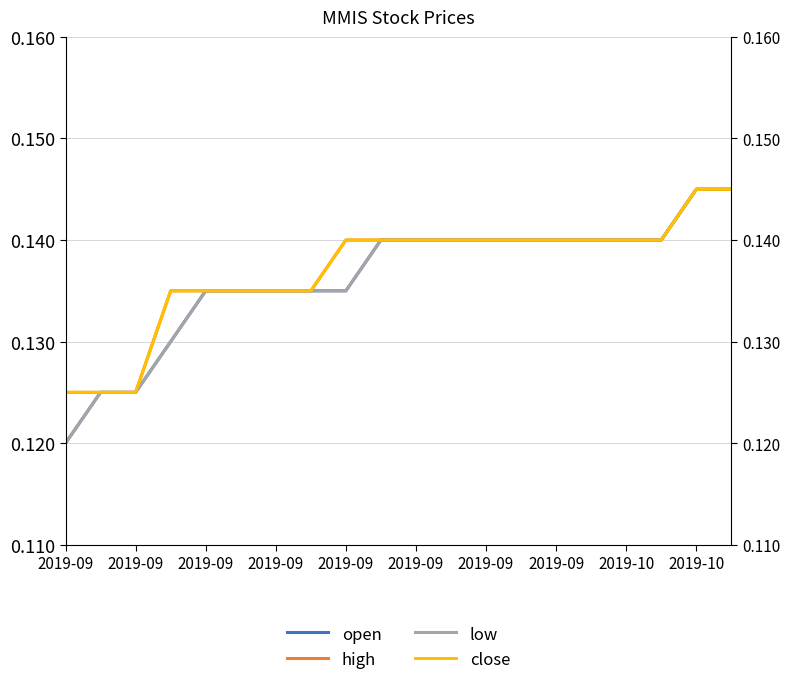

What is the total value across all series at 2019-10?

0.6